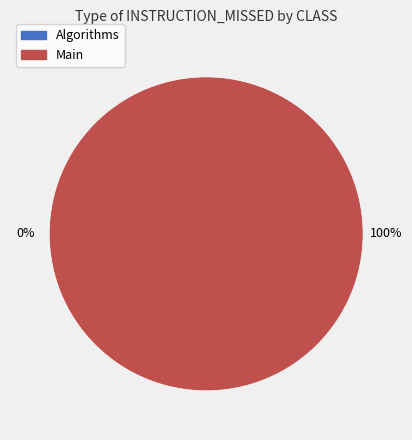

True or false: Algorithms accounts for 1% of the total.

False